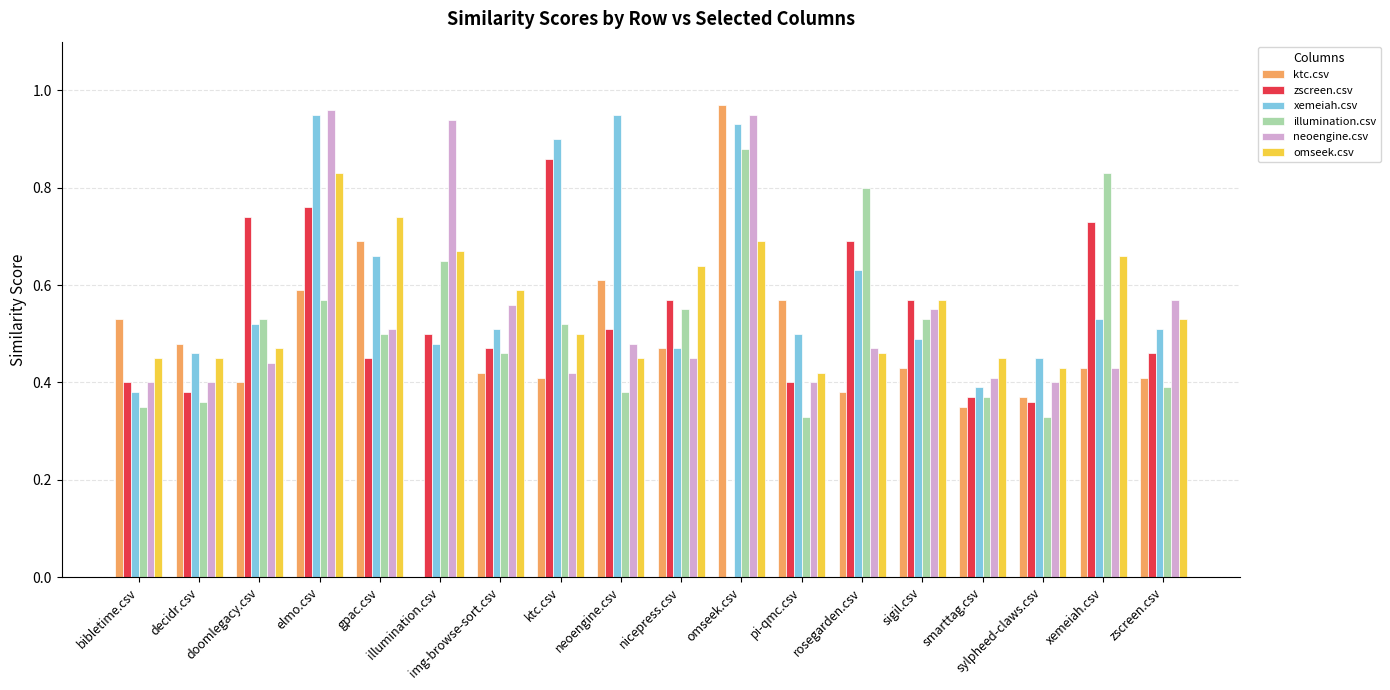

What is the total value across all series at doomlegacy.csv?

3.1